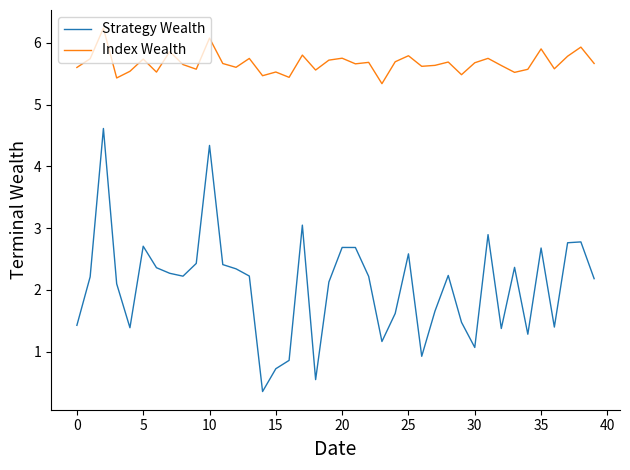

Rank the series by their maximum value, from lowest to highest.

Strategy Wealth, Index Wealth